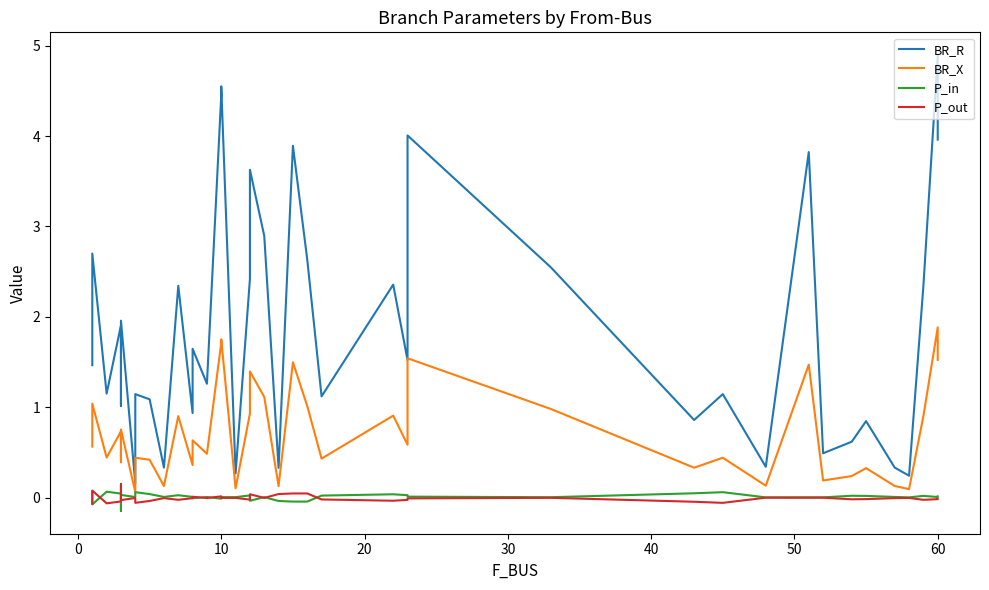

Which series has the largest total across all categories?

BR_R